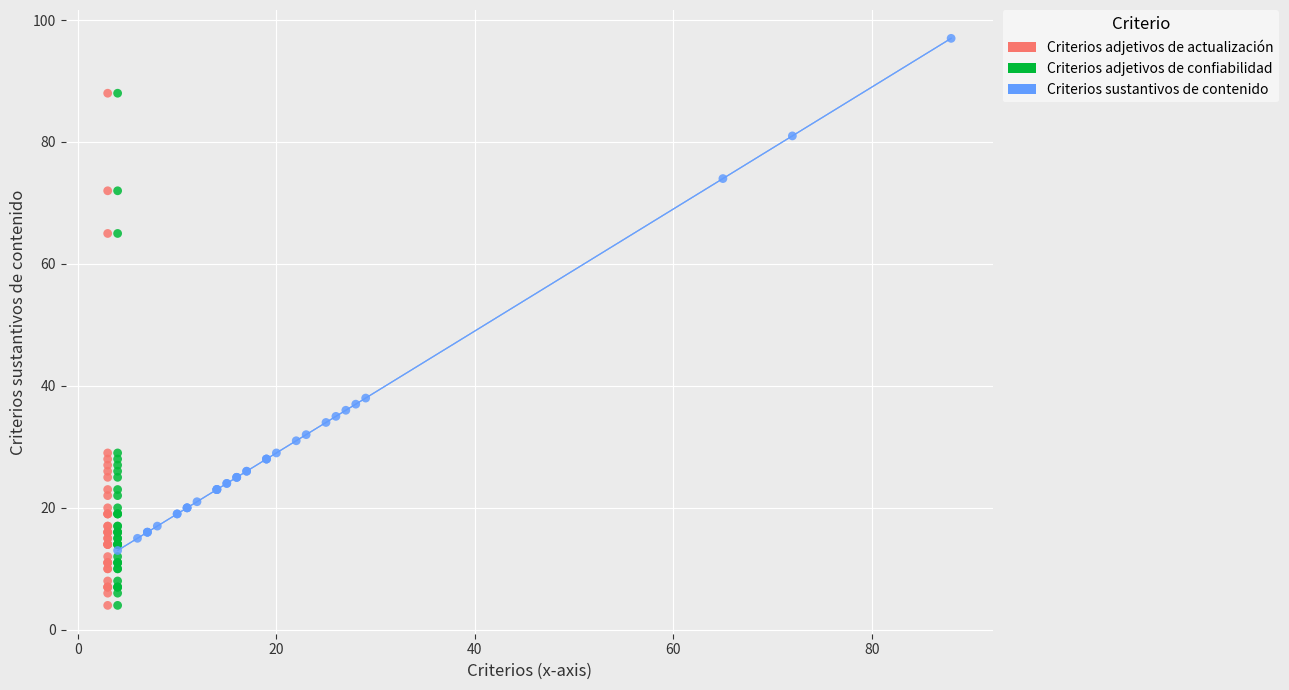

What are all the series names shown in the legend?

Criterios adjetivos de actualización, Criterios adjetivos de confiabilidad, Criterios sustantivos de contenido